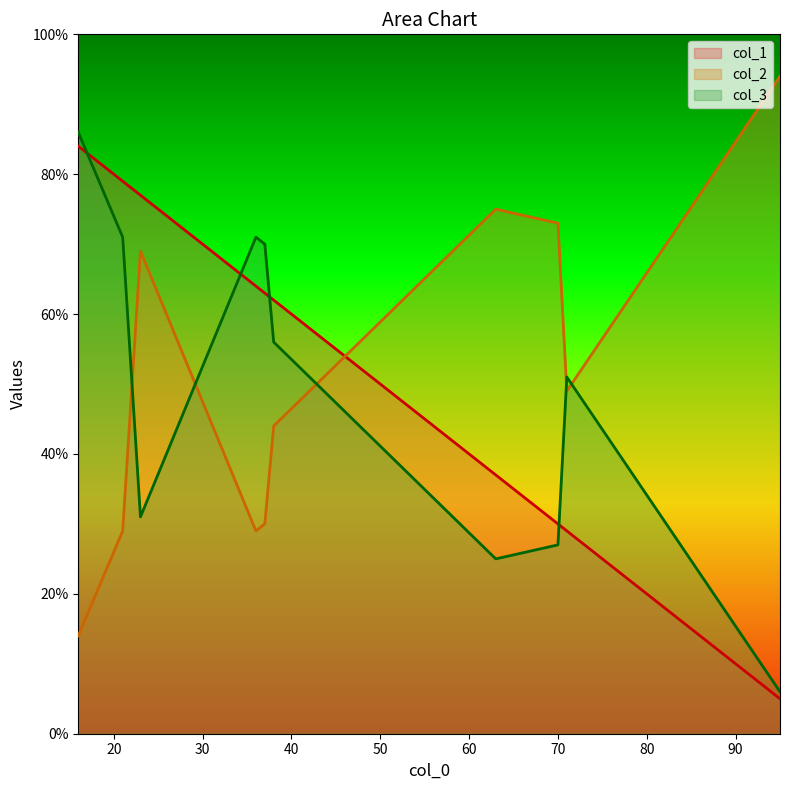

At 21, list the series in order from smallest to largest.

col_2, col_3, col_1